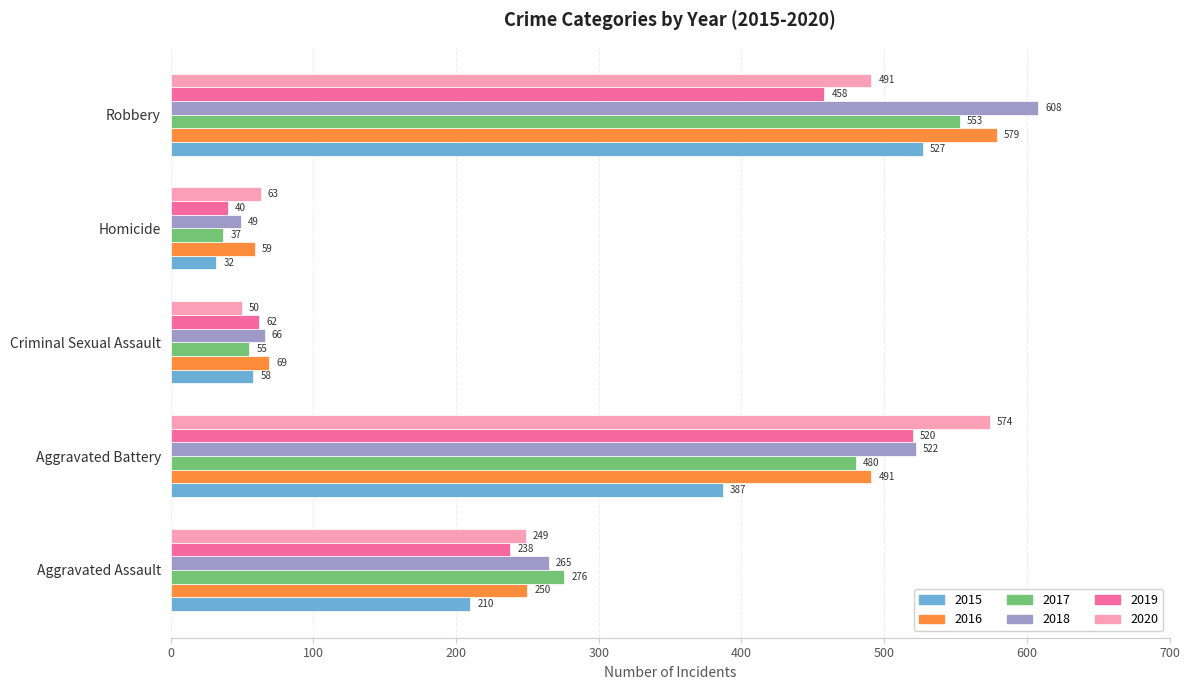

What is the spread (max minus min) of values at Aggravated Assault?

66